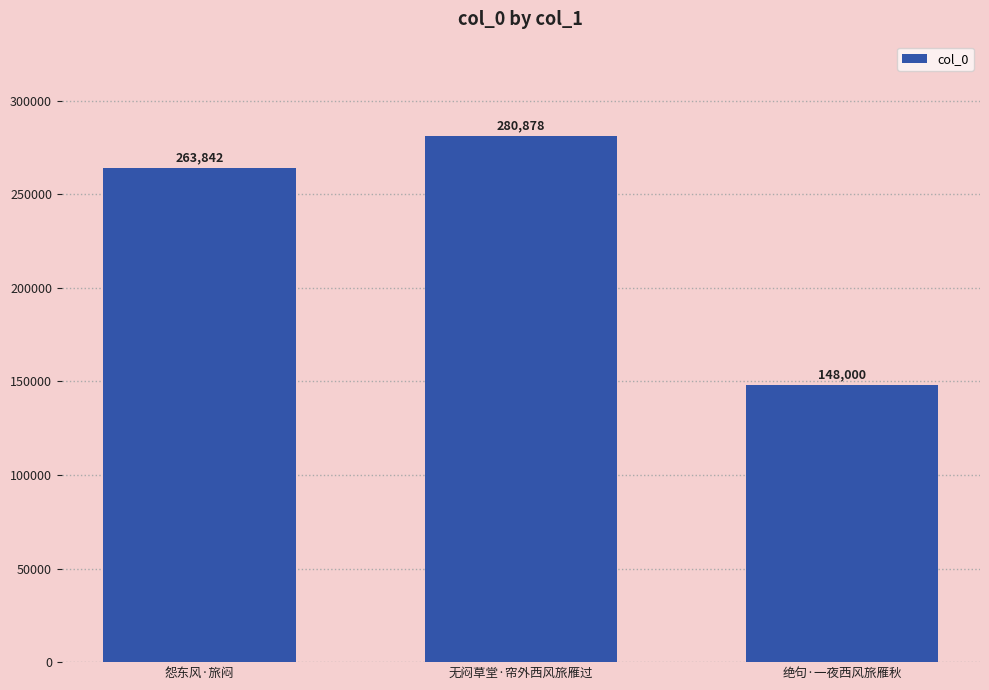

How many bars are there in total?

3